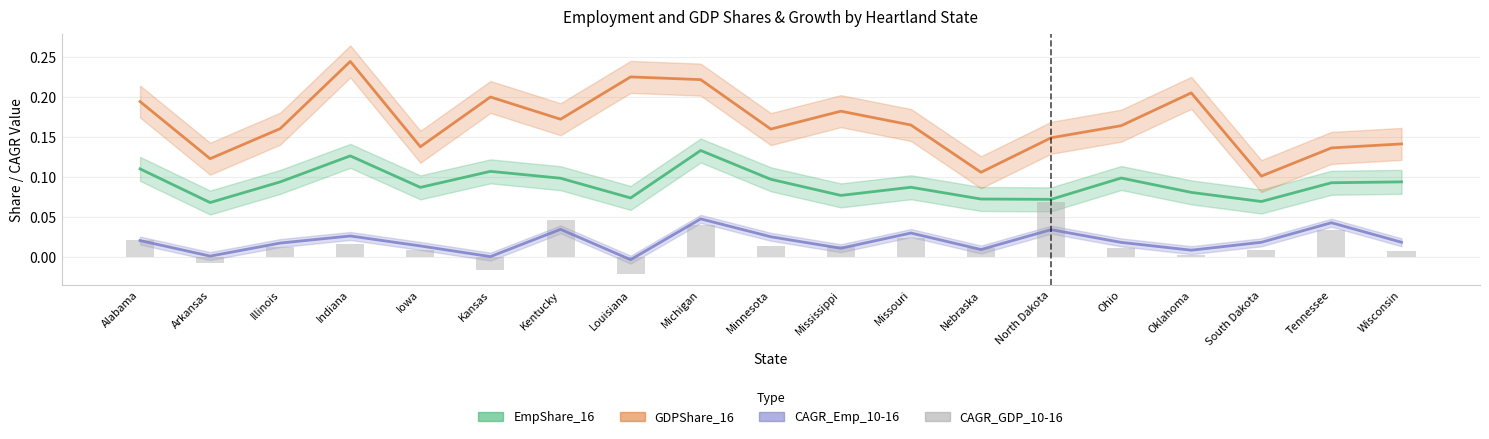

Reading left to right, what are all the values shown in this chart?

EmpShare_16: Alabama=0.1	Arkansas=0.1	Illinois=0.1	Indiana=0.1	Iowa=0.1	Kansas=0.1	Kentucky=0.1	Louisiana=0.1	Michigan=0.1	Minnesota=0.1	Mississippi=0.1	Missouri=0.1	Nebraska=0.1	North Dakota=0.1	Ohio=0.1	Oklahoma=0.1	South Dakota=0.1	Tennessee=0.1	Wisconsin=0.1
GDPShare_16: Alabama=0.2	Arkansas=0.1	Illinois=0.2	Indiana=0.2	Iowa=0.1	Kansas=0.2	Kentucky=0.2	Louisiana=0.2	Michigan=0.2	Minnesota=0.2	Mississippi=0.2	Missouri=0.2	Nebraska=0.1	North Dakota=0.1	Ohio=0.2	Oklahoma=0.2	South Dakota=0.1	Tennessee=0.1	Wisconsin=0.1
CAGR_Emp_10-16: Alabama=0.0	Arkansas=0.0	Illinois=0.0	Indiana=0.0	Iowa=0.0	Kansas=0.0	Kentucky=0.0	Louisiana=-0.0	Michigan=0.0	Minnesota=0.0	Mississippi=0.0	Missouri=0.0	Nebraska=0.0	North Dakota=0.0	Ohio=0.0	Oklahoma=0.0	South Dakota=0.0	Tennessee=0.0	Wisconsin=0.0
CAGR_GDP_10-16: Alabama=0.0	Arkansas=-0.0	Illinois=0.0	Indiana=0.0	Iowa=0.0	Kansas=-0.0	Kentucky=0.0	Louisiana=-0.0	Michigan=0.0	Minnesota=0.0	Mississippi=0.0	Missouri=0.0	Nebraska=0.0	North Dakota=0.1	Ohio=0.0	Oklahoma=0.0	South Dakota=0.0	Tennessee=0.0	Wisconsin=0.0